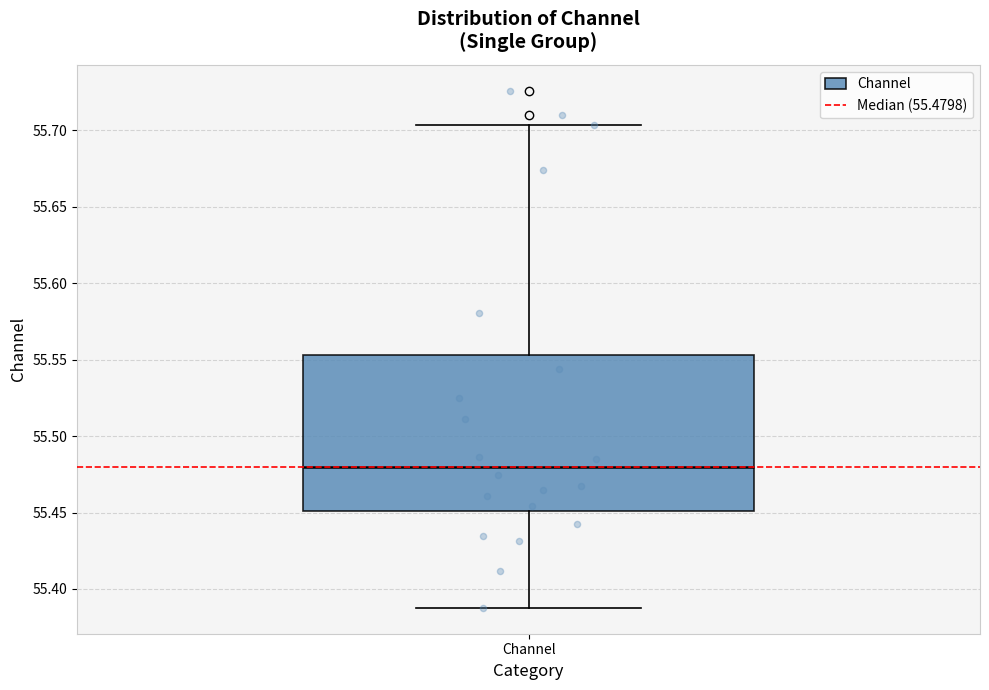

Where is the upper edge of the box for Channel on the y-axis? The values are not printed on the chart, so give them approximately, as read against the axis.

55.555